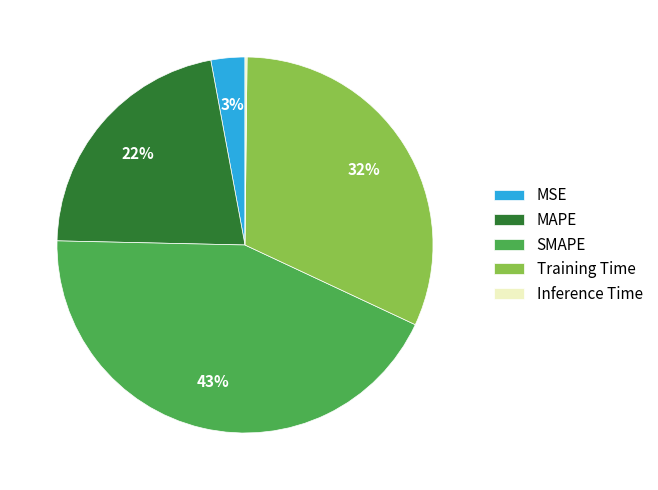

To the nearest percent, what portion does MSE represent?

3%